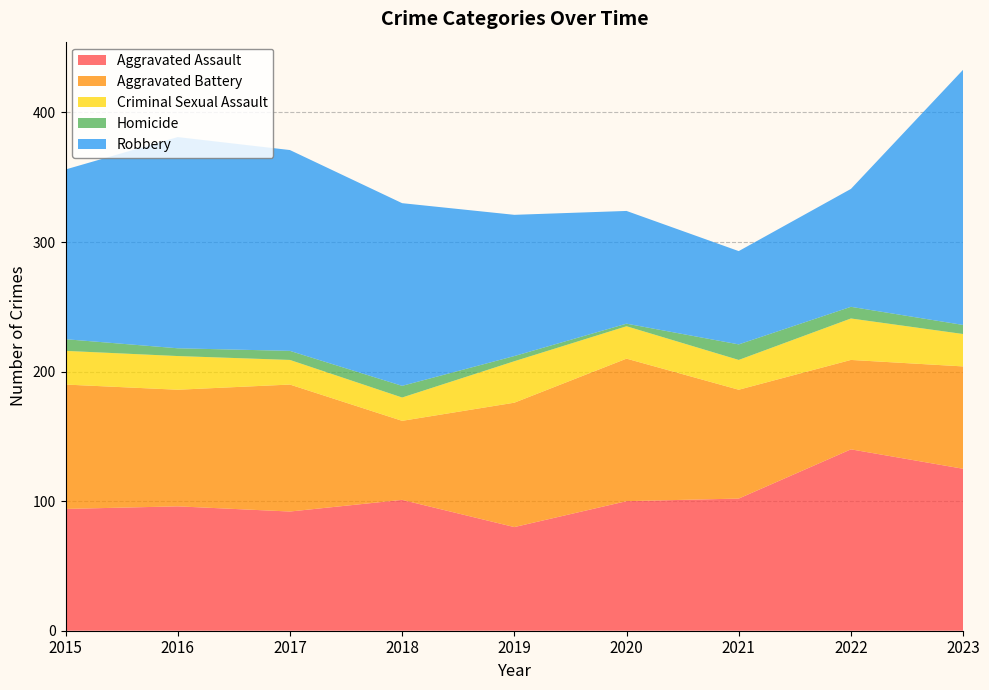

Reading left to right, what are all the values shown in this chart?

Aggravated Assault: 94	96	92	101	80	100	102	140	125
Aggravated Battery: 96	90	98	61	96	110	84	69	79
Criminal Sexual Assault: 26	26	19	18	32	25	23	32	25
Homicide: 9	6	7	9	4	2	12	9	7
Robbery: 131	163	155	141	109	87	72	91	197